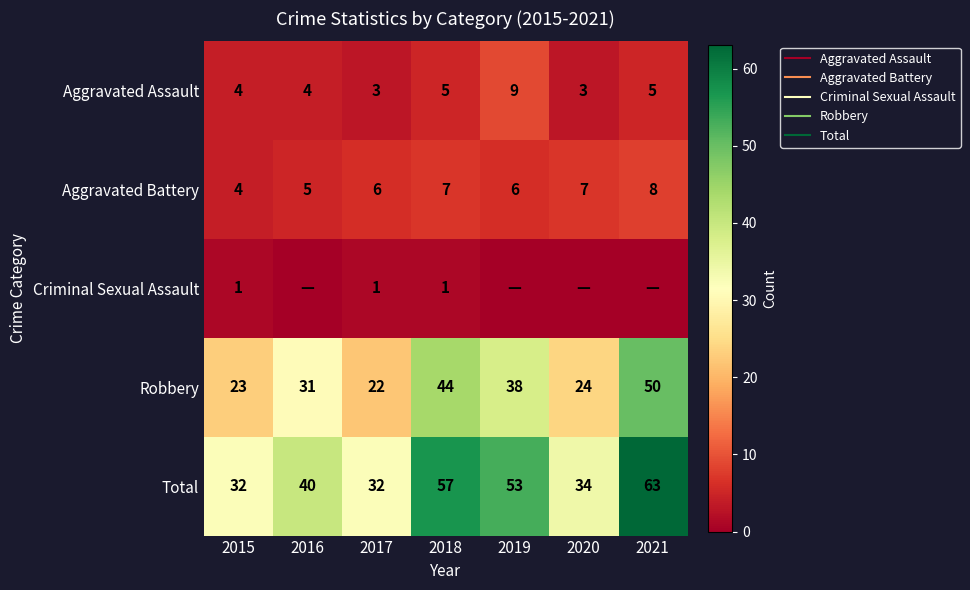

Is it true that Aggravated Assault equals 5 at 2018?

True